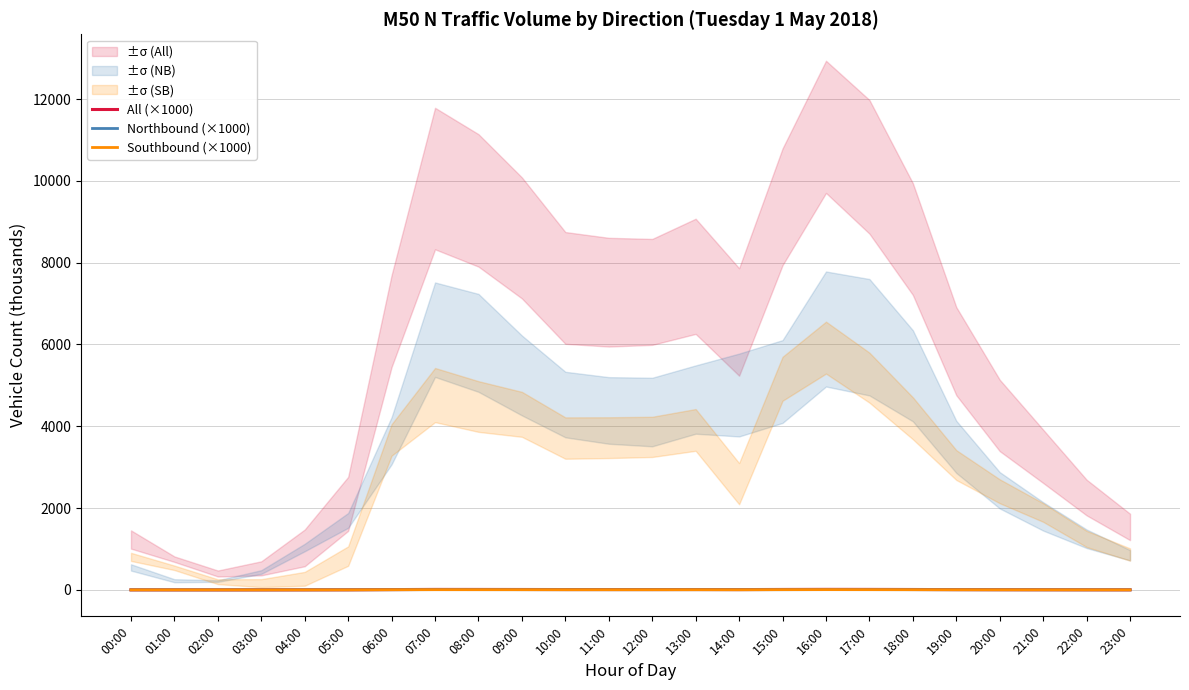

Rank the series by their maximum value, from highest to lowest.

All (×1000), Southbound (×1000), Northbound (×1000)